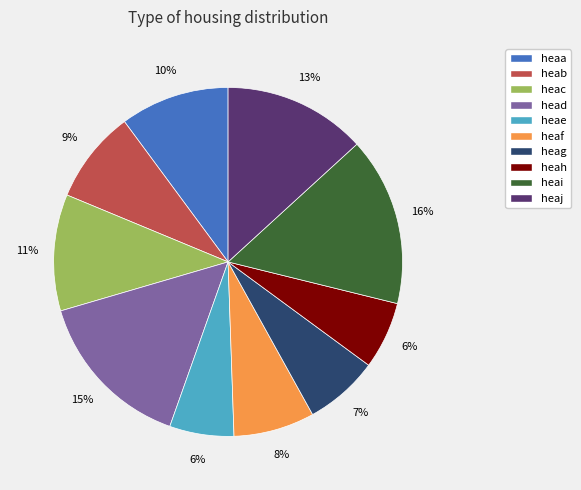

To the nearest percent, what portion does heag represent?

7%